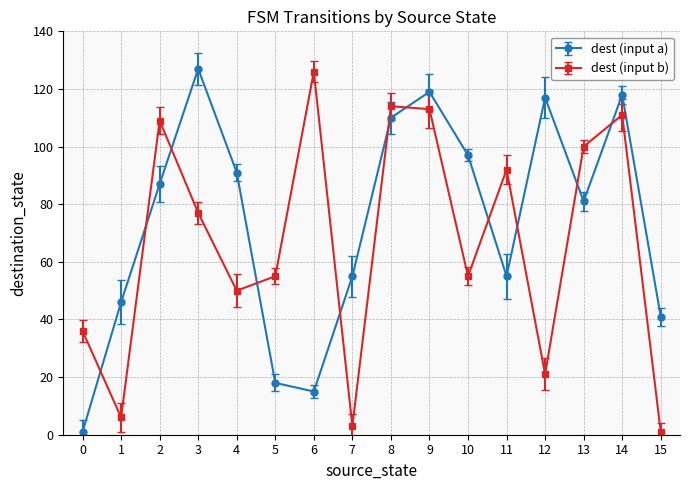

What is the sum of all dest (input b) values?

1069